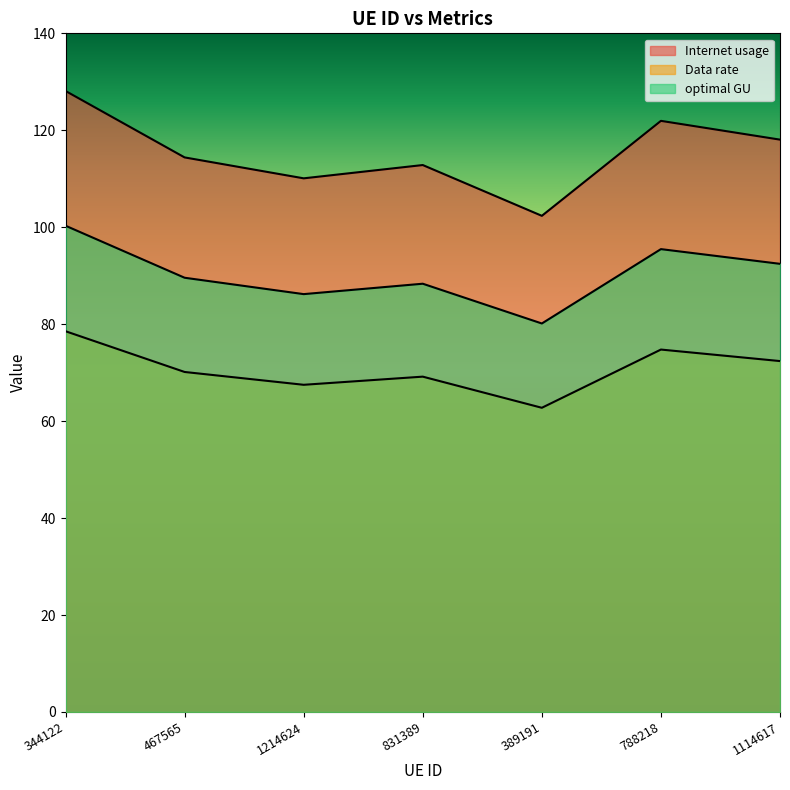

How many interior local peaks does the Internet usage series have?

2